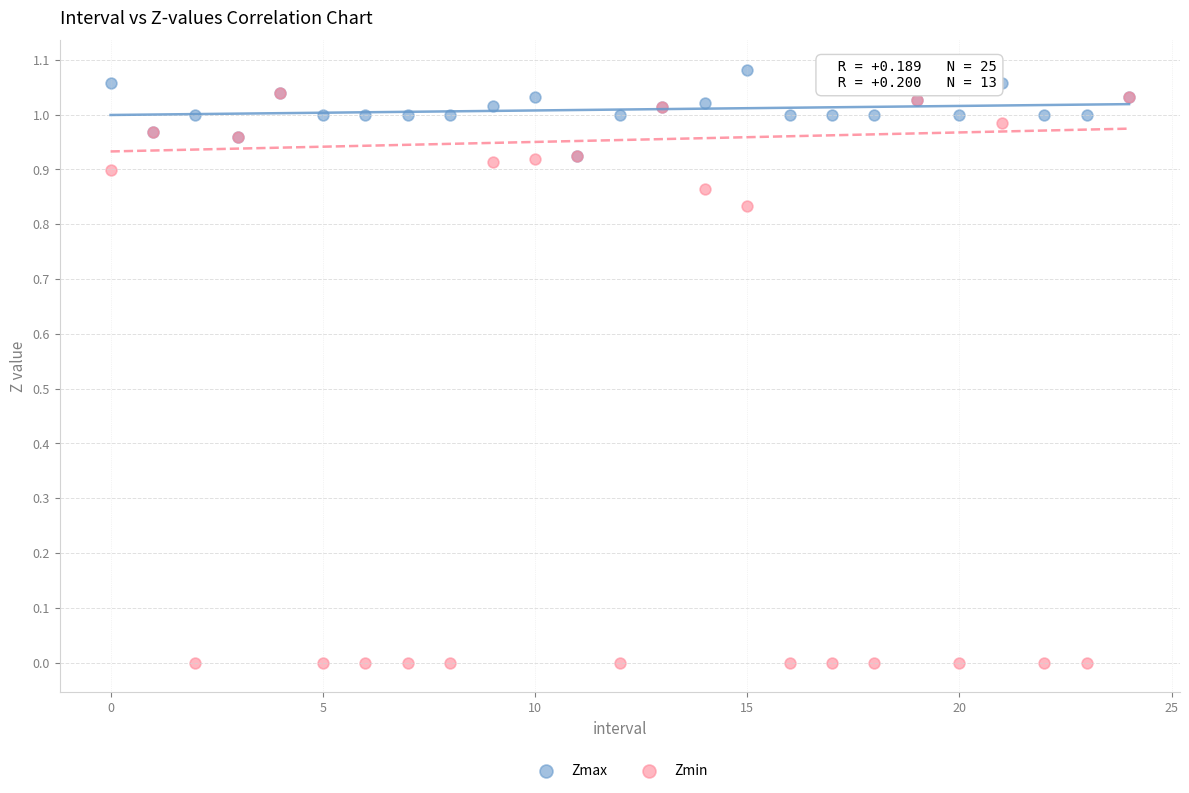

Which series contains the lowest Y value?

Zmin